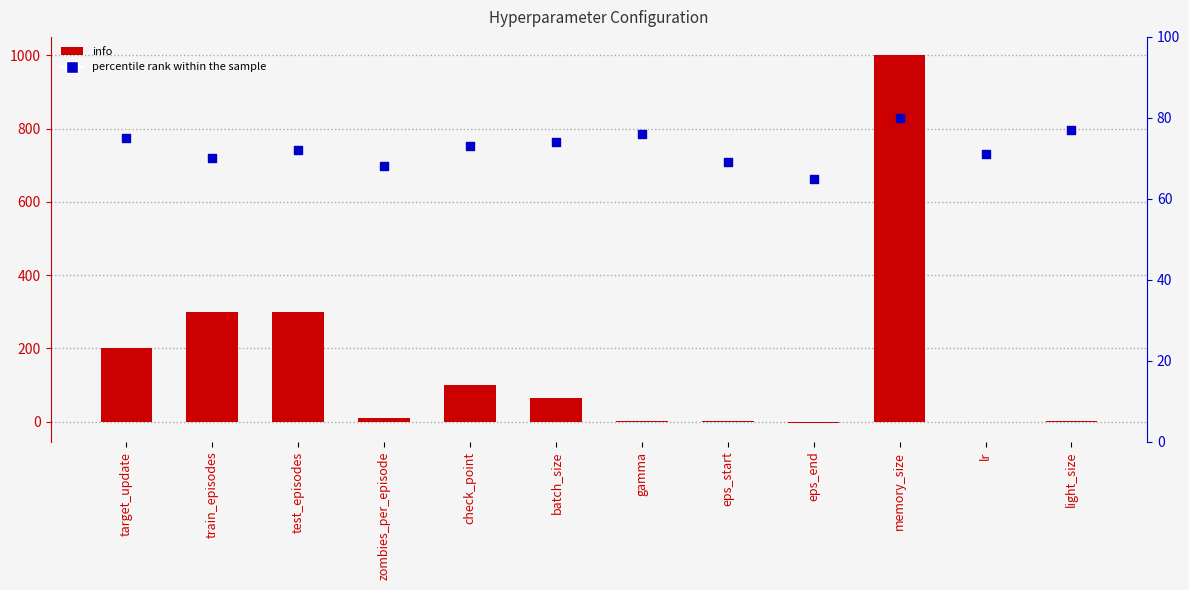

Which series has the widest spread of Y values?

info